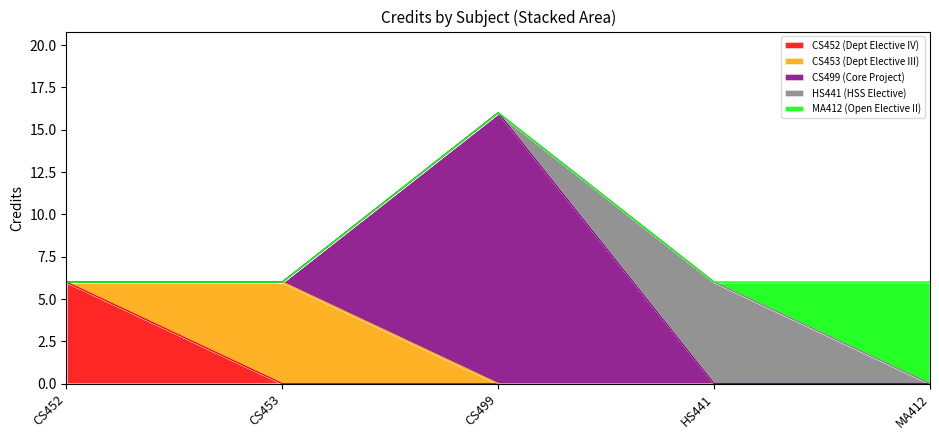

At which category is the sum across all series the highest?

CS499